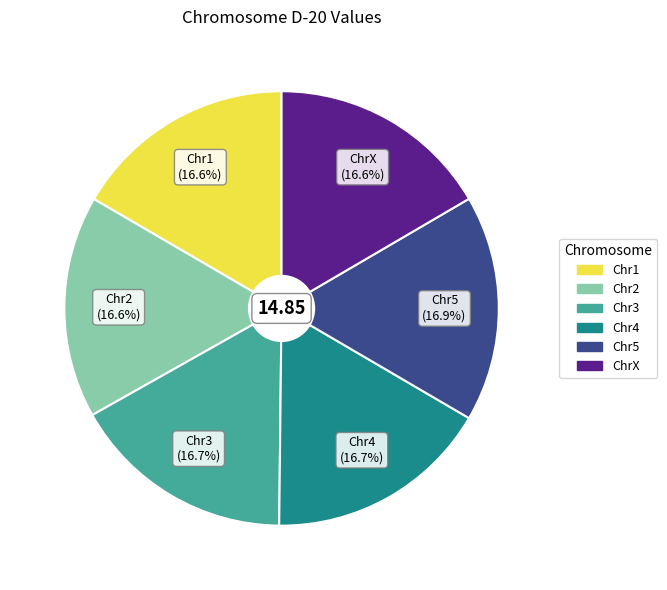

To the nearest percent, what portion does Chr1 represent?

17%